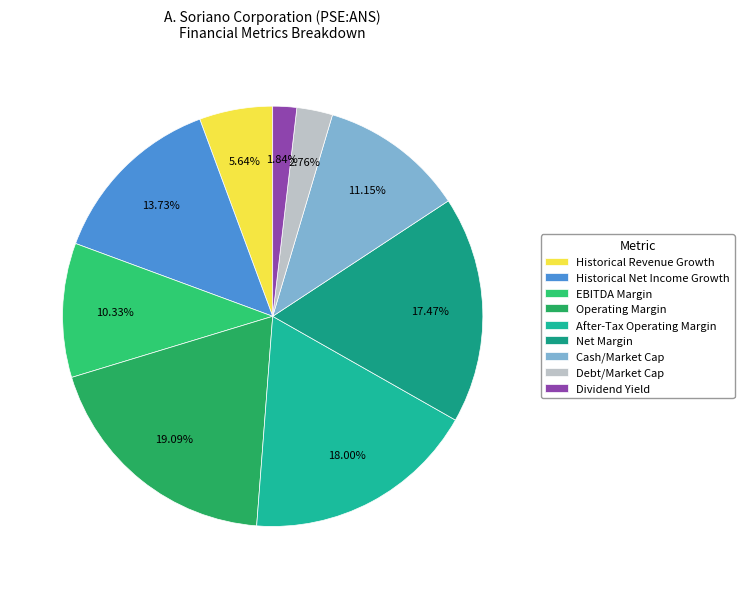

True or false: Historical Net Income Growth accounts for 14% of the total.

True